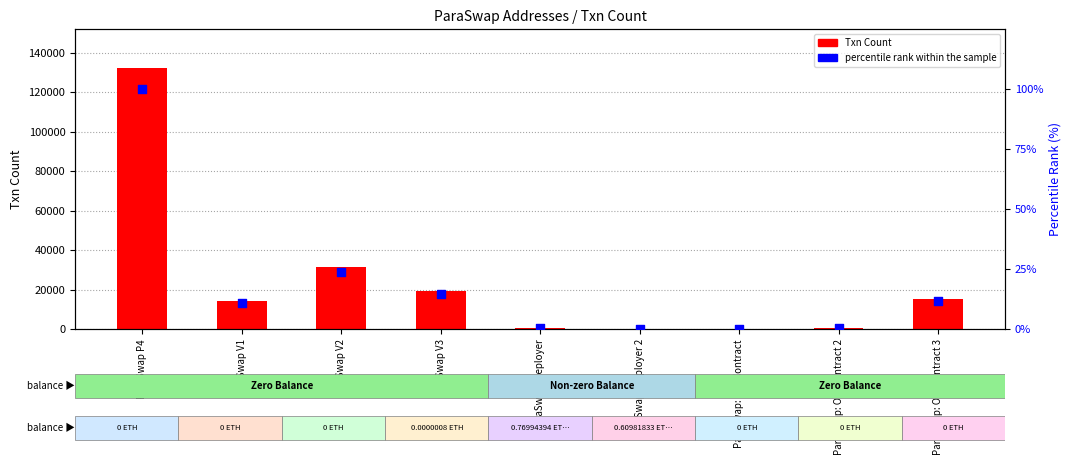

What is the total value across all series at ParaSwap V3?

19455.7